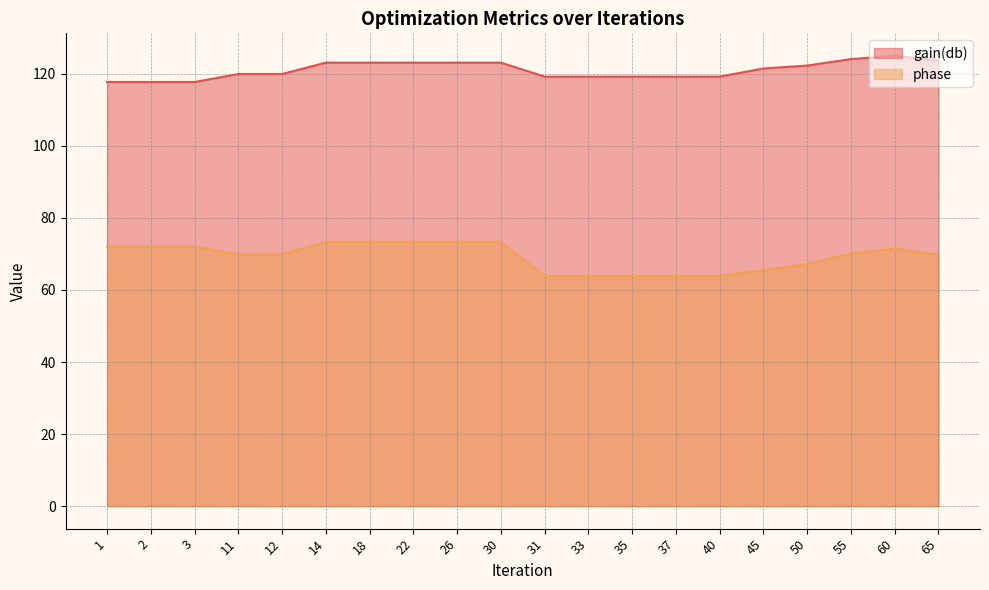

The value of phase at 2 is 72.0. True or false?

True